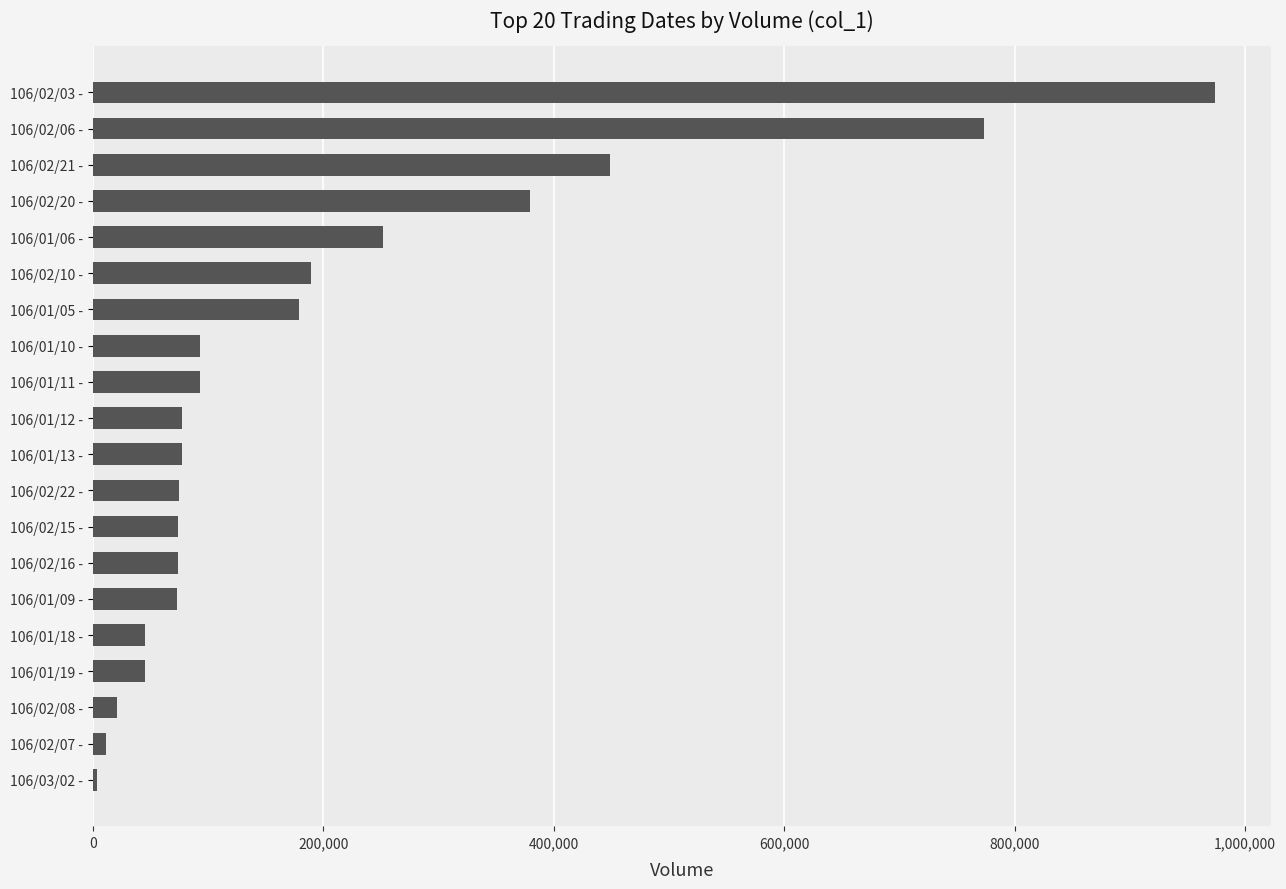

What is the ratio of the value at 106/01/09 - to the value at 106/01/12 -?

0.9